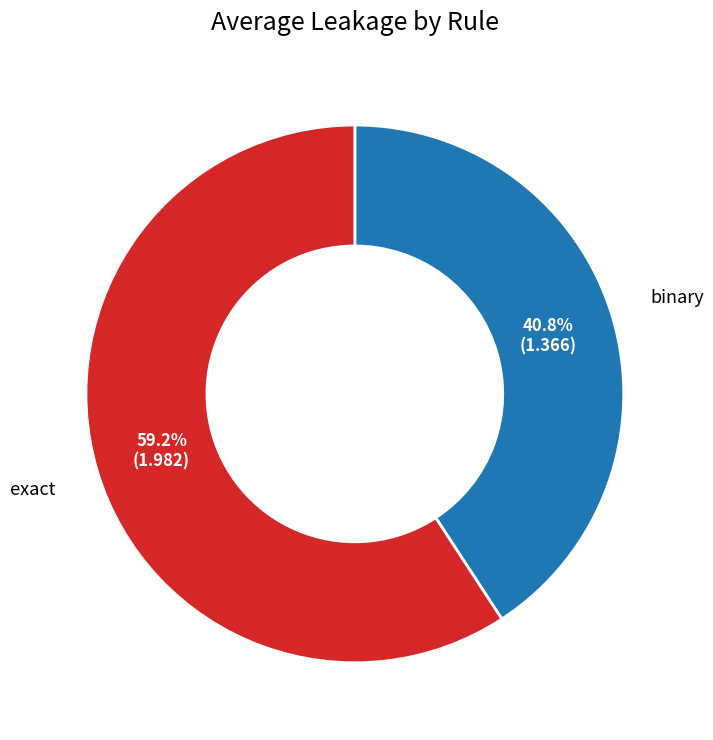

Rank the categories by value from highest to lowest.

exact, binary